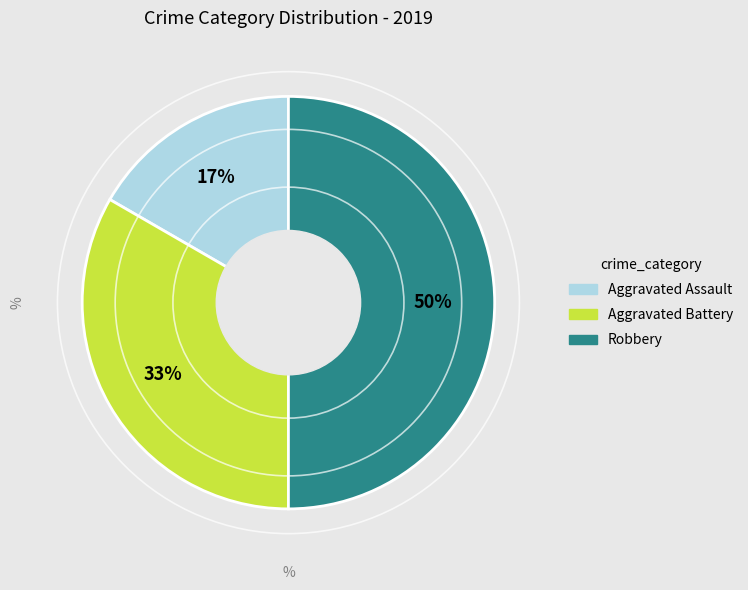

Does Aggravated Assault represent more than half of the total?

No